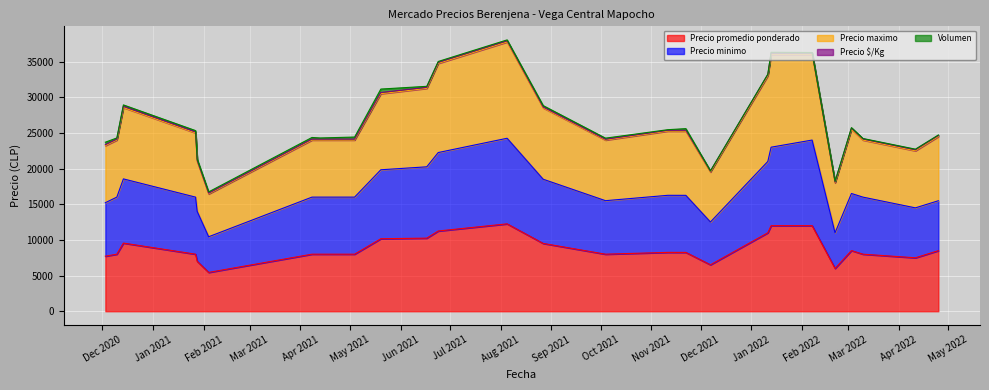

Rank the categories by Precio promedio ponderado value from highest to lowest.

2021-08-05, 2022-01-13, 2022-02-07, 2021-06-24, 2022-01-11, 2021-06-17, 2021-05-20, 2020-12-14, 2021-08-27, 2022-03-03, 2022-04-25, 2021-11-11, 2021-11-22, 2020-12-10, 2021-01-27, 2021-04-08, 2021-04-13, 2021-05-04, 2021-10-04, 2022-03-10, 2020-12-03, 2022-04-11, 2021-01-28, 2021-12-07, 2022-02-21, 2021-02-04